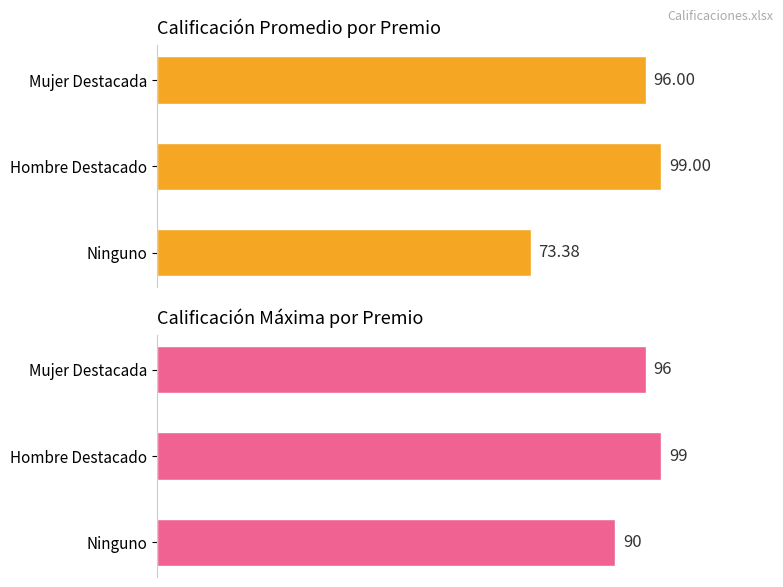

How many values in the Calificación Máxima series exceed 96?

1